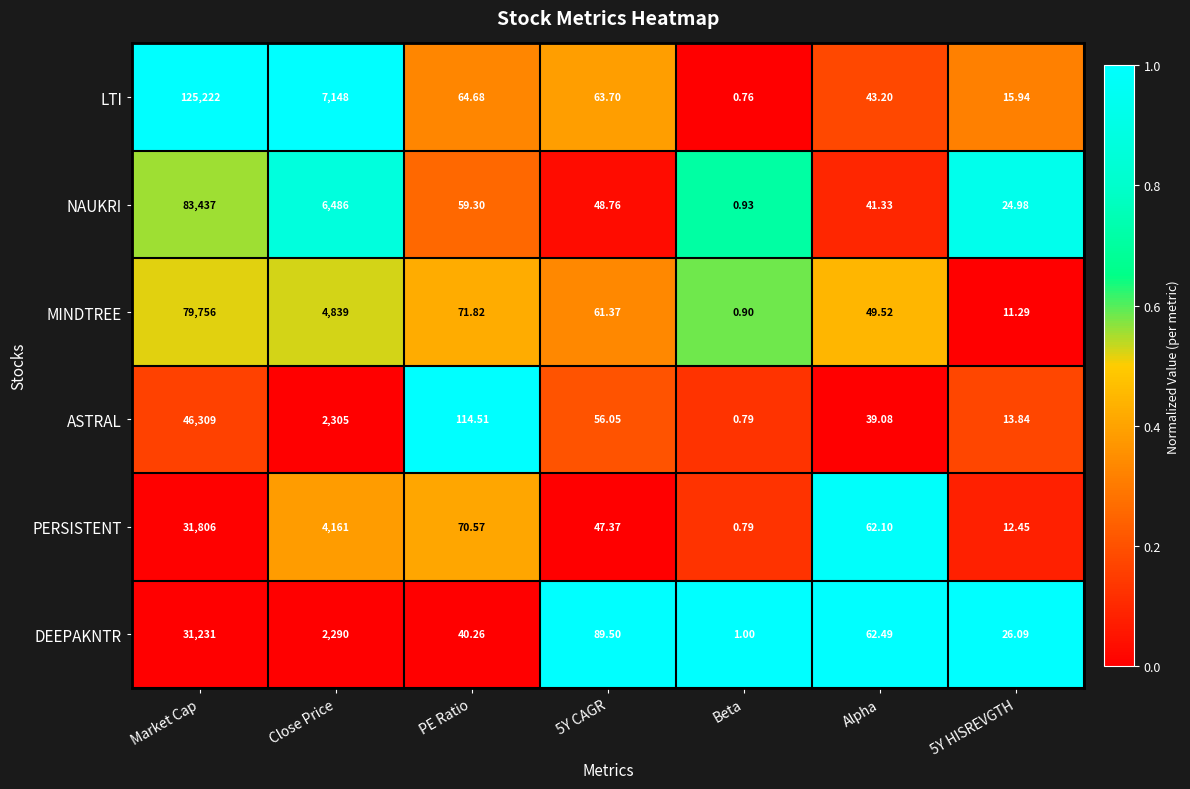

Which series has the largest total across all categories?

LTI